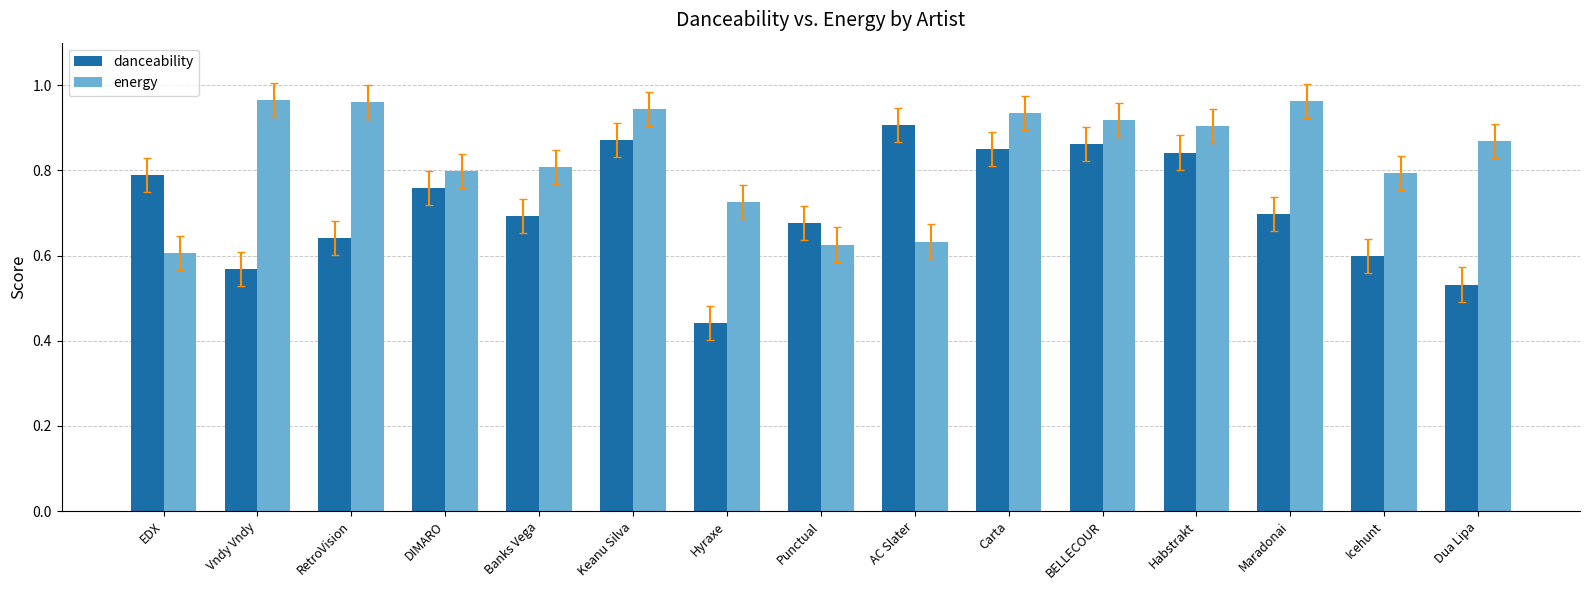

Are the bars grouped side by side (vs. stacked)?

Yes